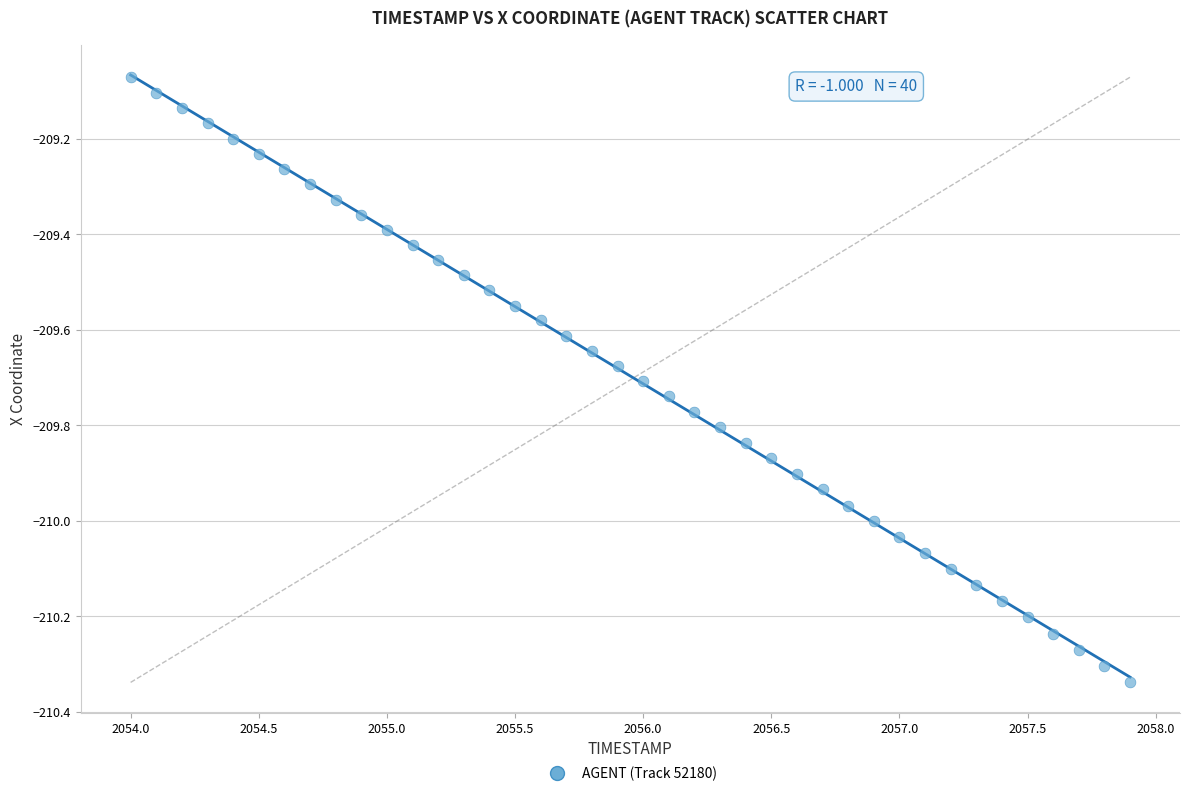

What is the range of Y values (max minus min)?

1.3